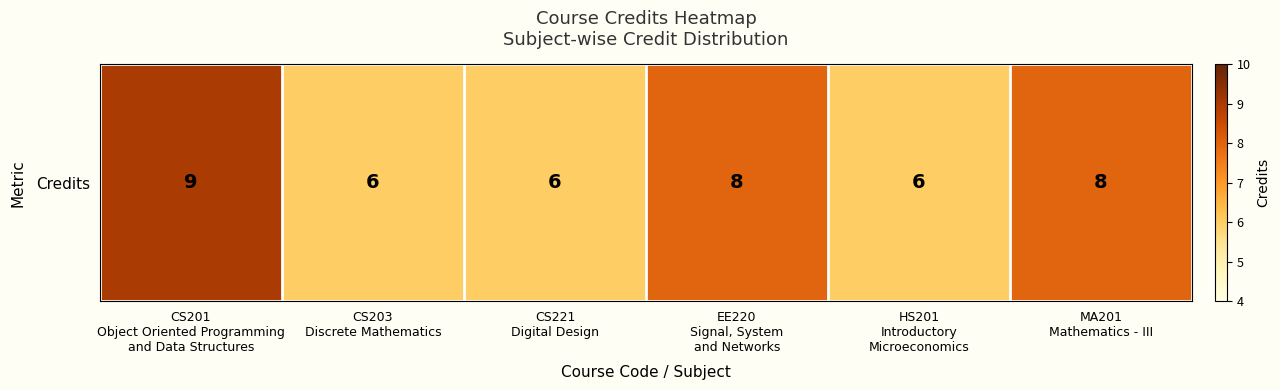

Which category has the lowest value across all series?

CS203
Discrete Mathematics